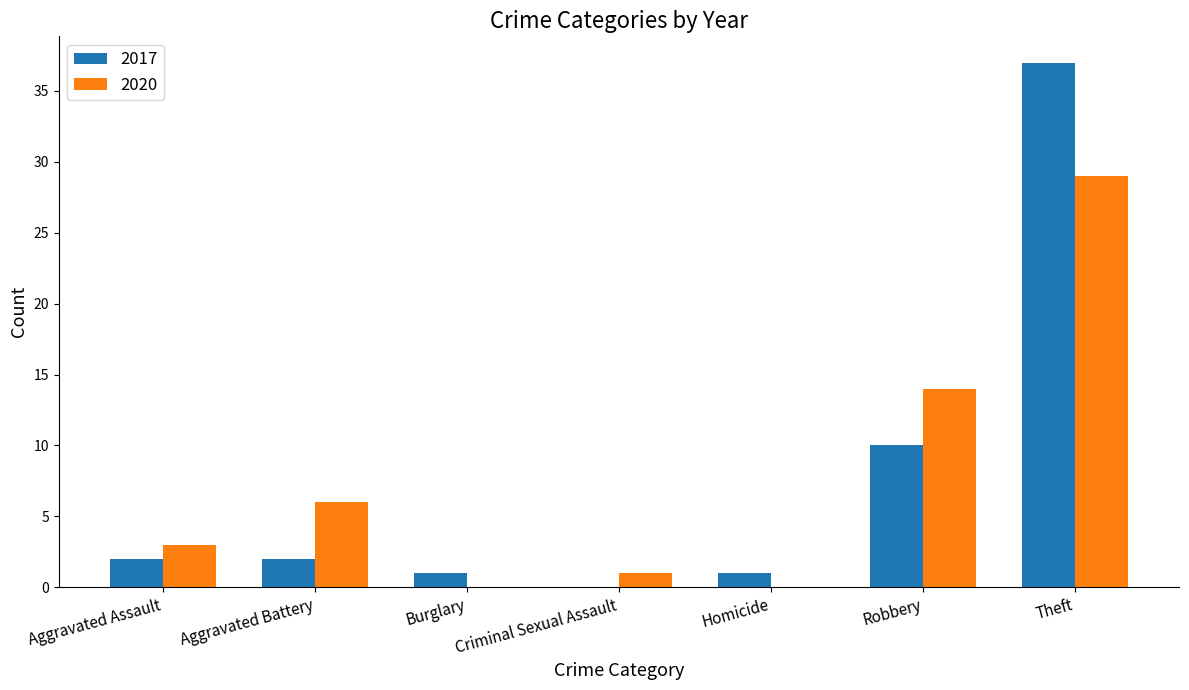

Reading left to right, transcribe all the data shown in this chart.

2017: 2	2	1	0	1	10	37
2020: 3	6	0	1	0	14	29